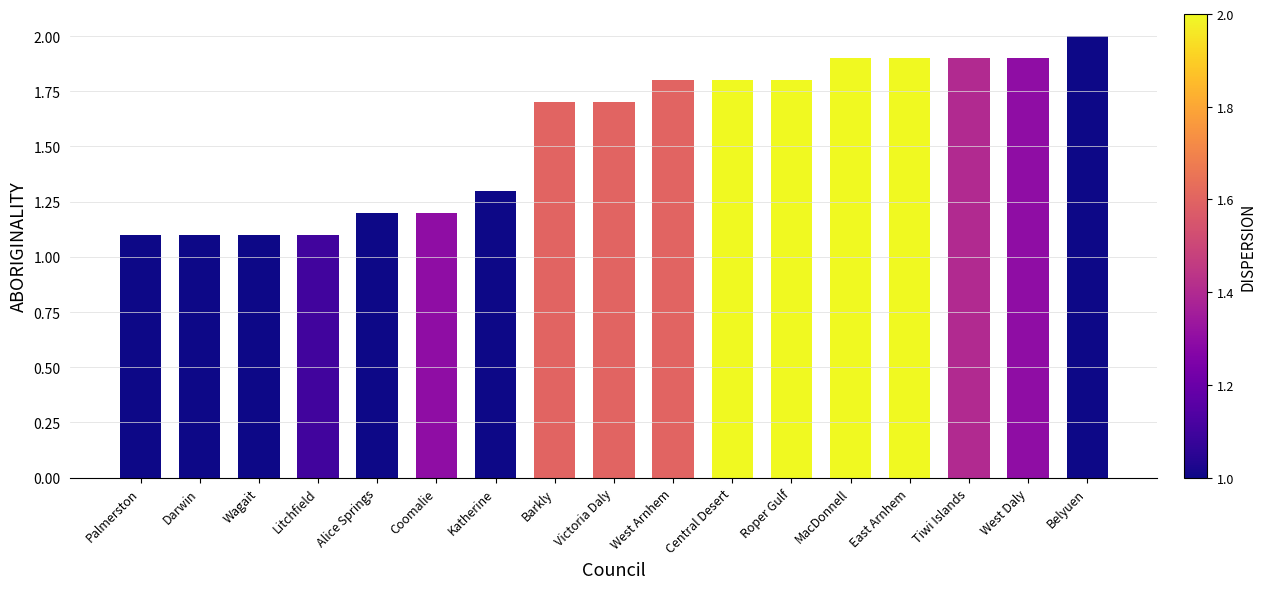

What is the maximum value shown in the chart?

2.0